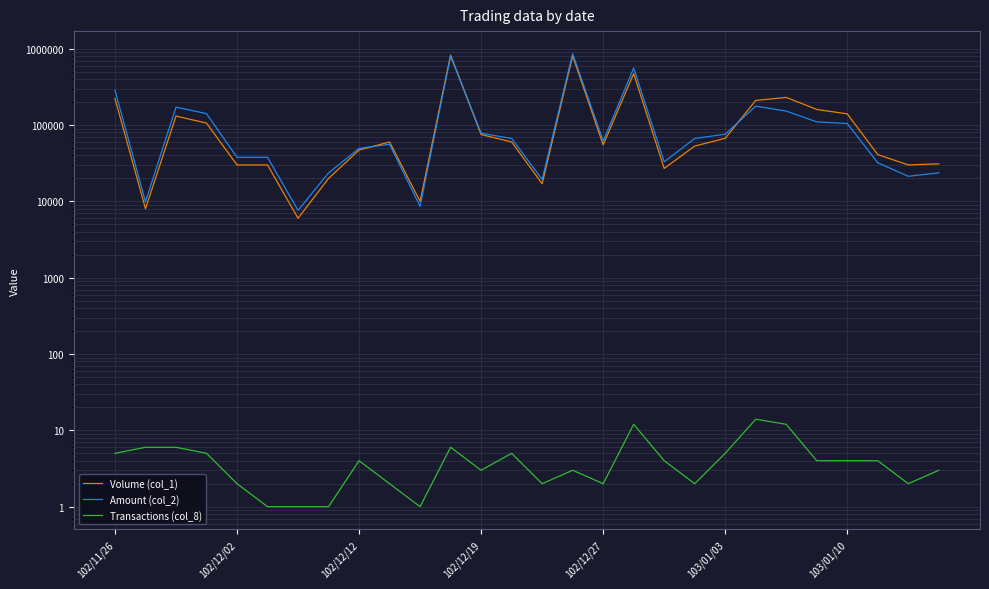

Which series has the largest total across all categories?

Amount (col_2)